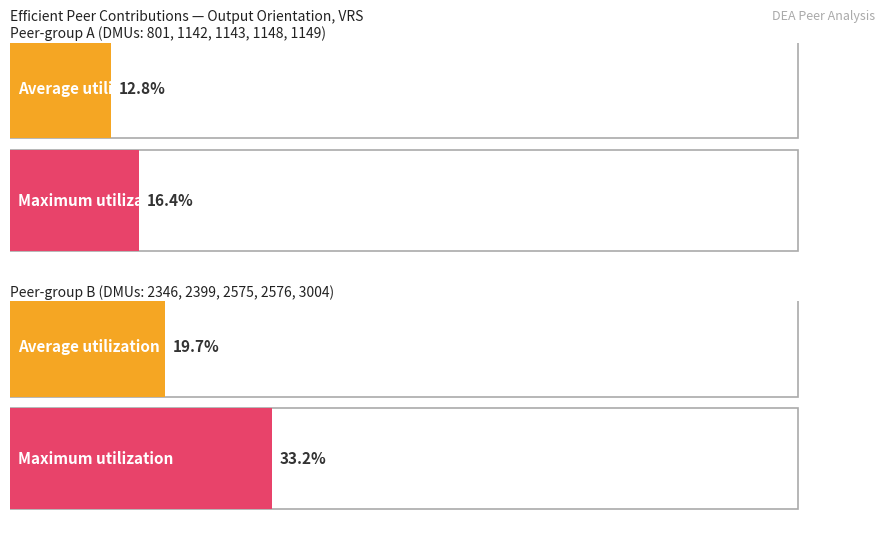

What is the lowest value of the Average utilization series?

0.1